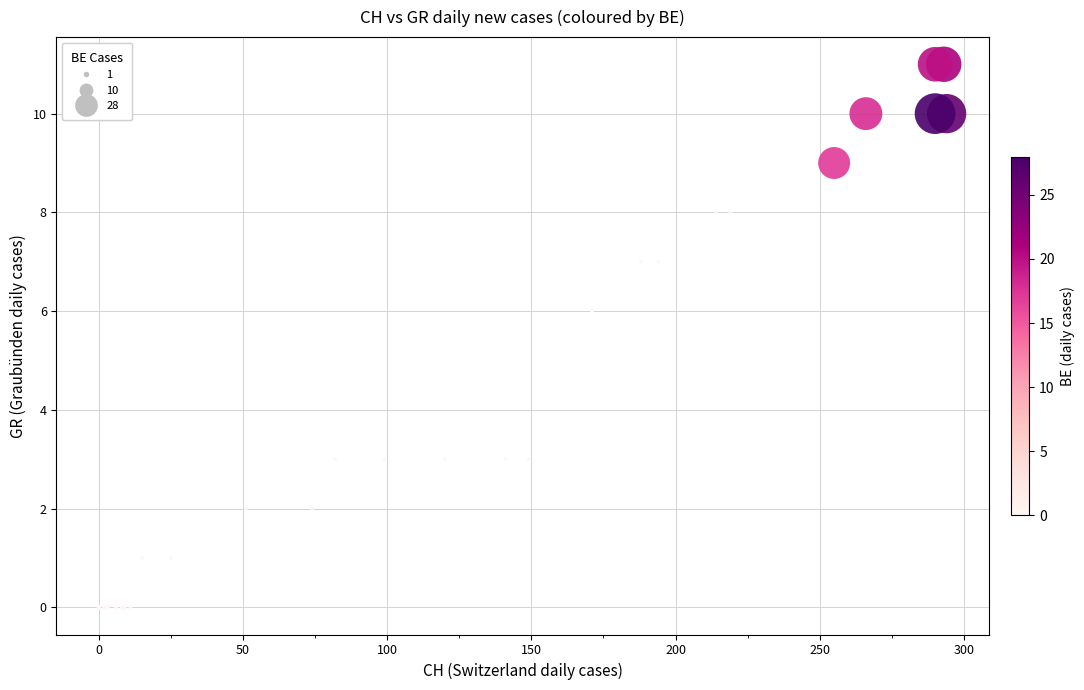

What Y value in the scatter plot is closest to 5?

6